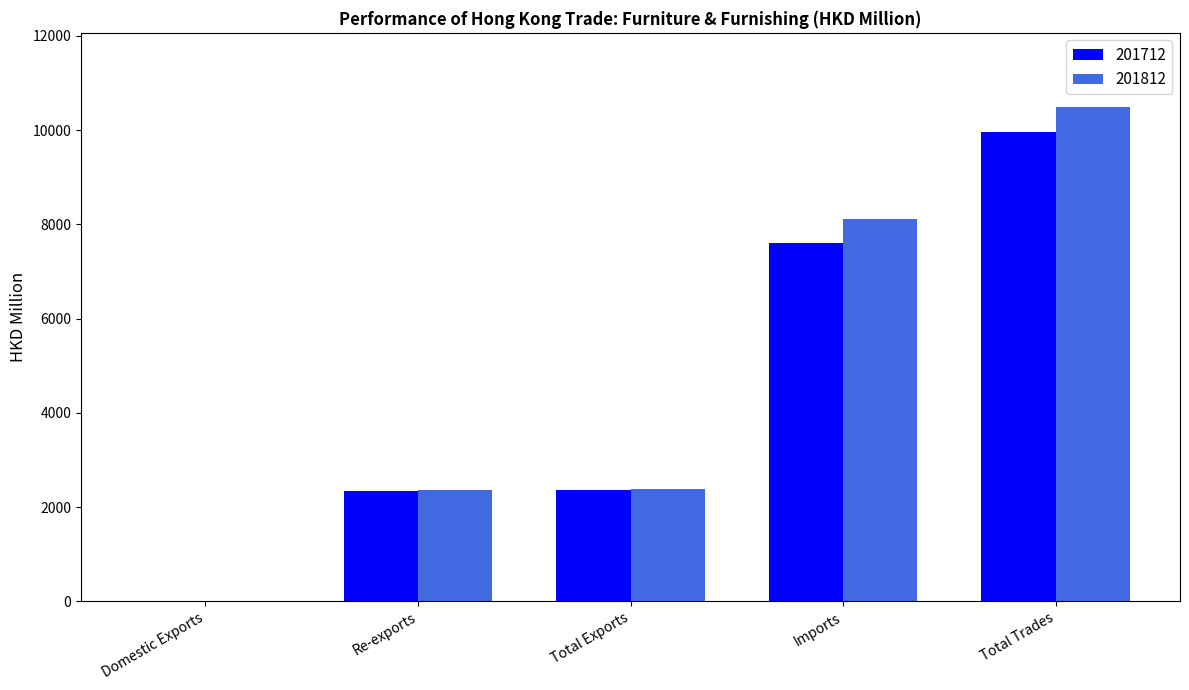

What is the maximum value shown in the chart?

10492.4